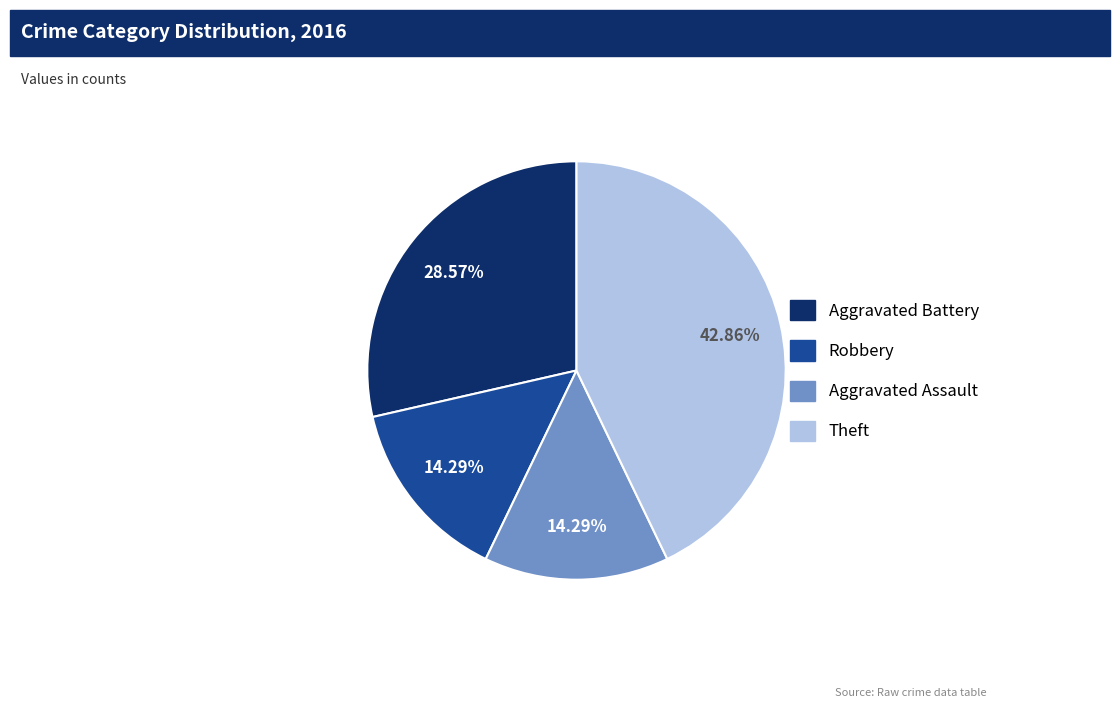

Does Robbery account for over 50% of the chart?

No